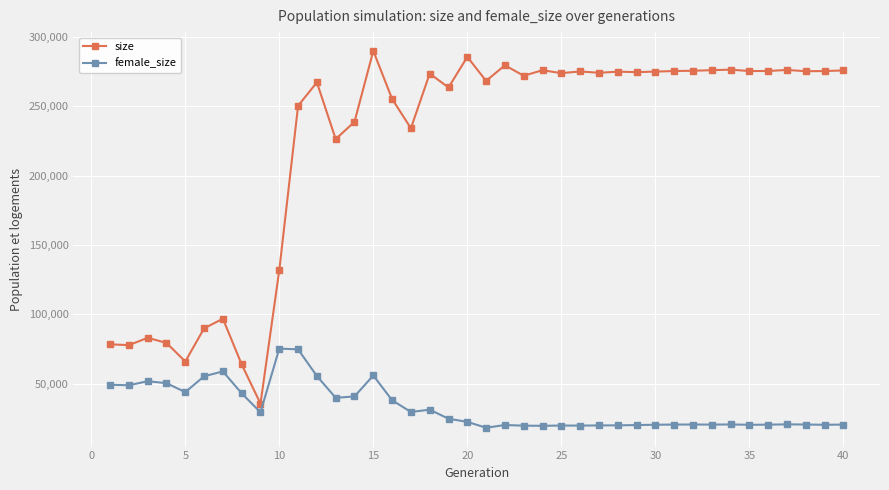

What is the difference between the second highest and second lowest values in the size series?

221548